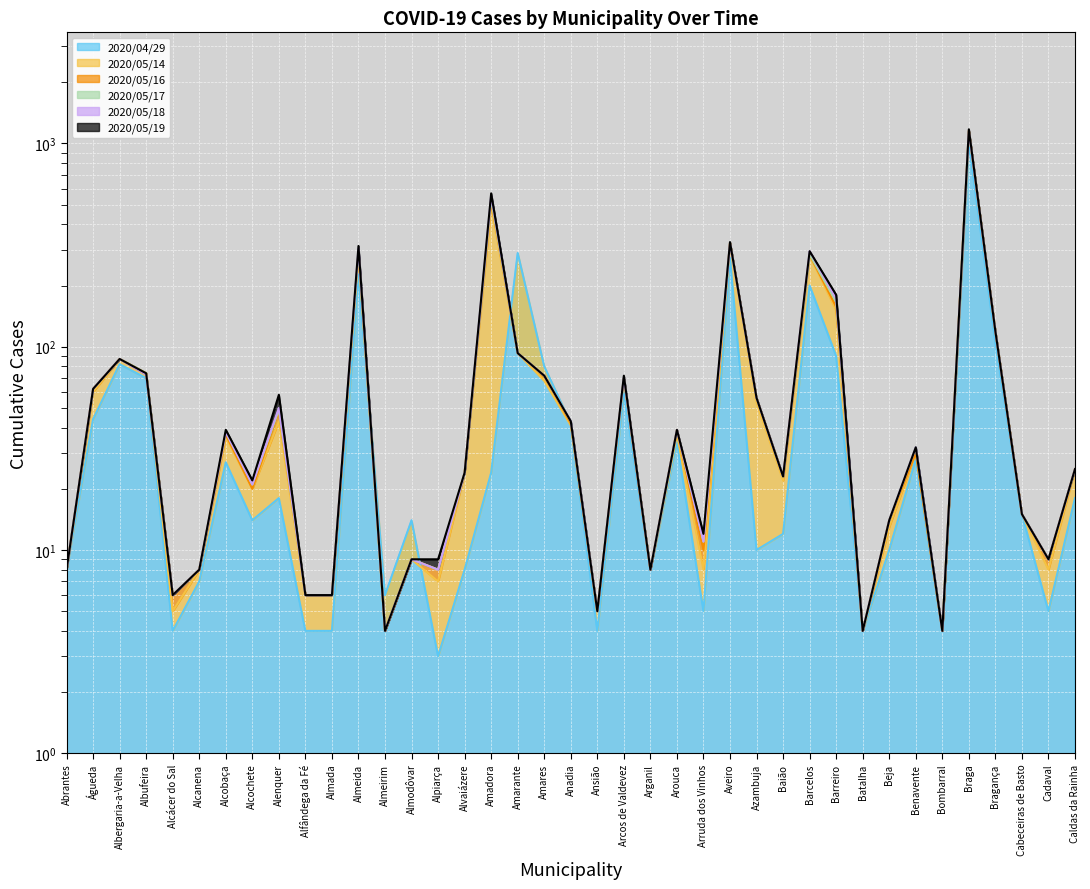

In 2020/04/29, how many points are lower than both neighbors (excluding endpoints)?

11